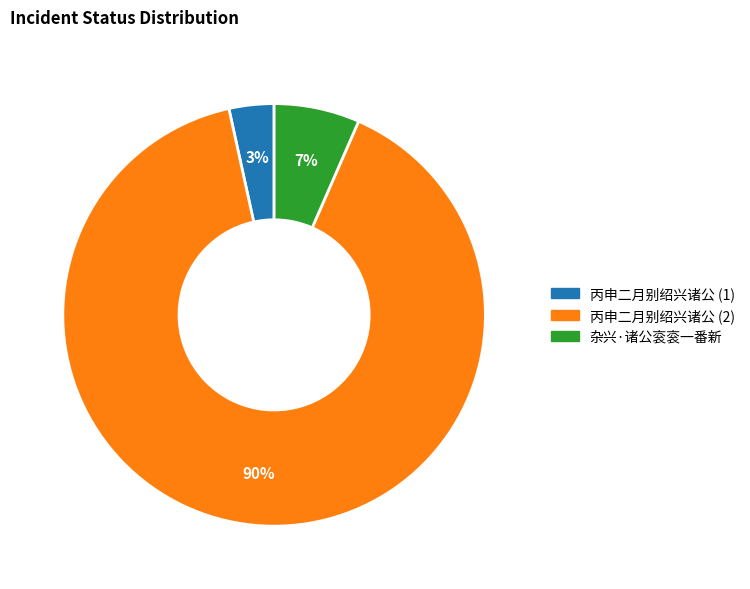

To the nearest percent, what is the difference between the largest and smallest slice percentages?

87%